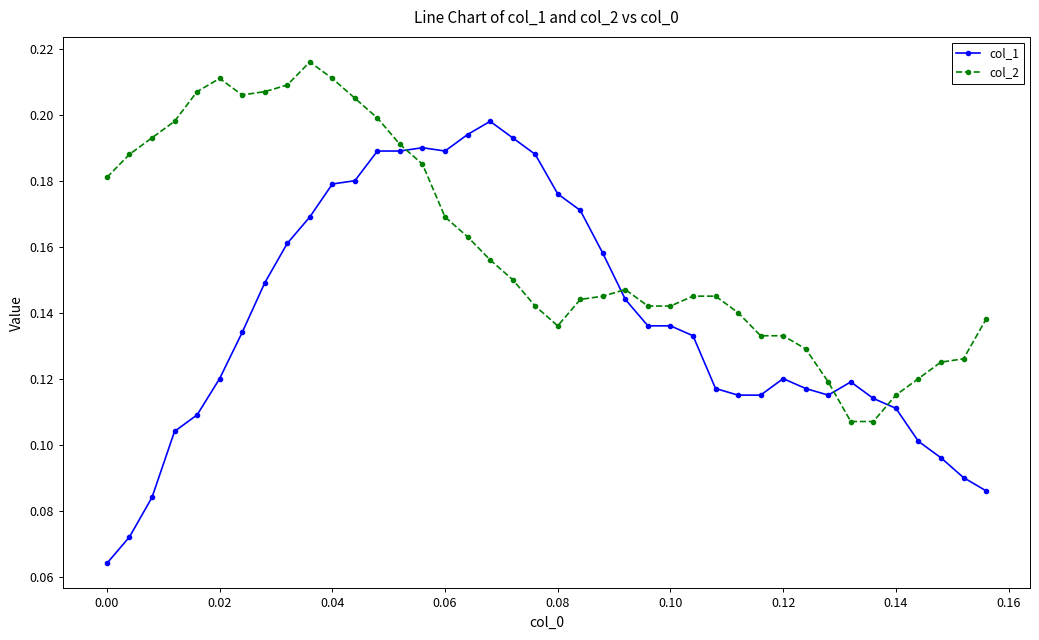

Rank the series by their average value, from highest to lowest.

col_2, col_1